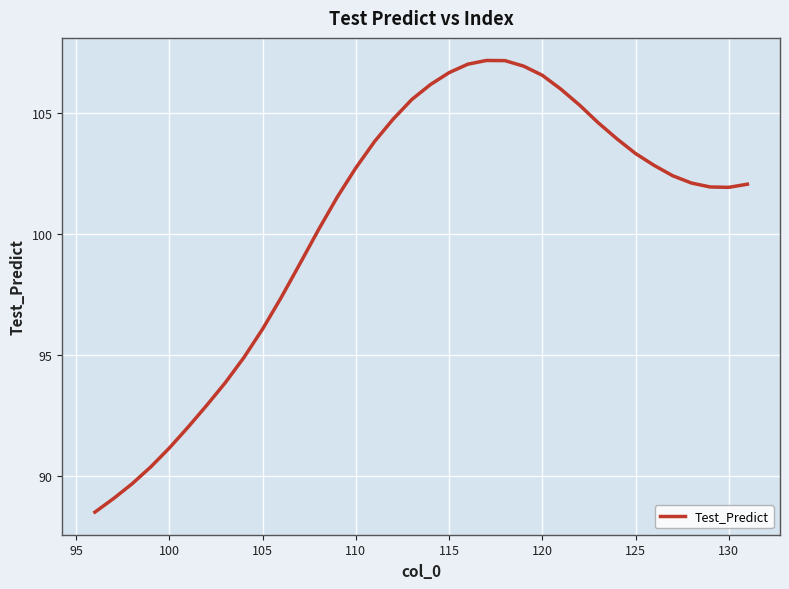

What is the greatest value displayed?

107.1